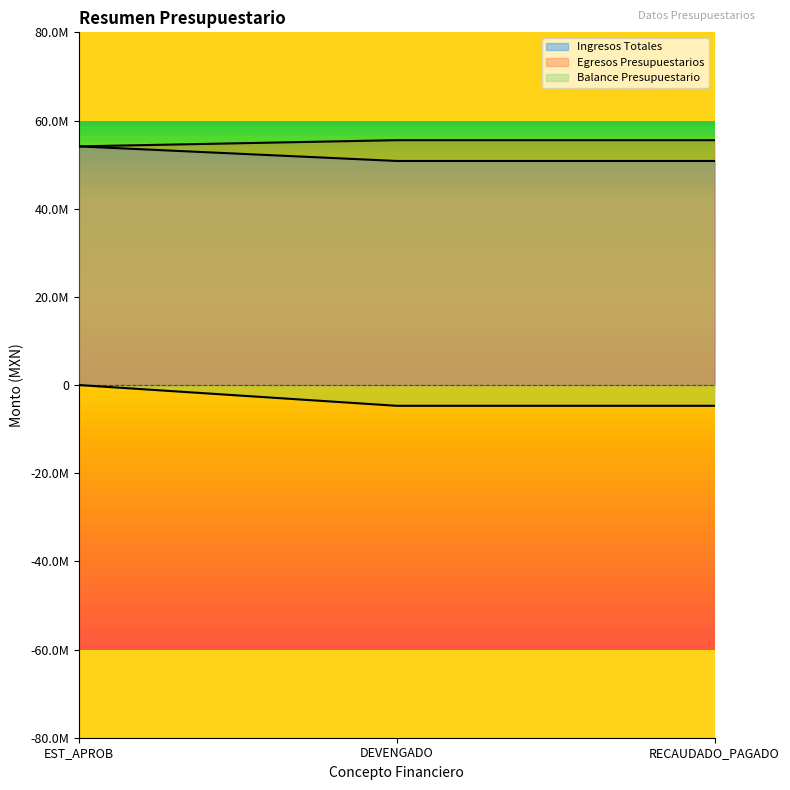

What is the greatest value displayed?

55537593.5